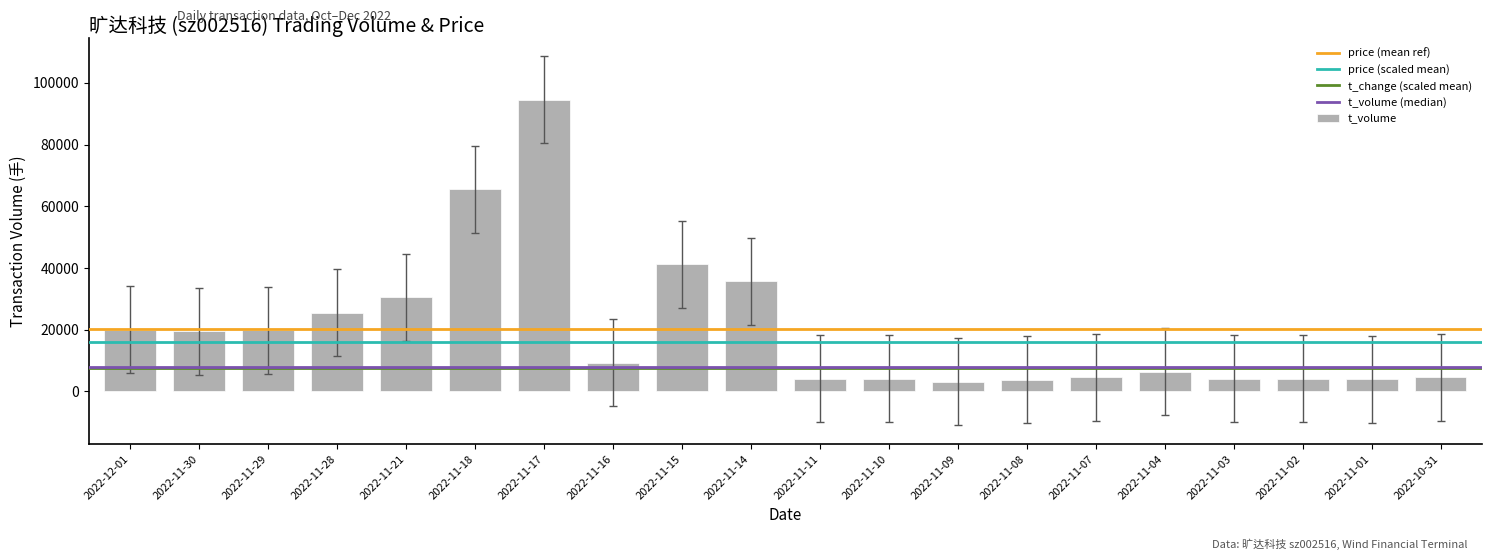

What is the average value?

20210